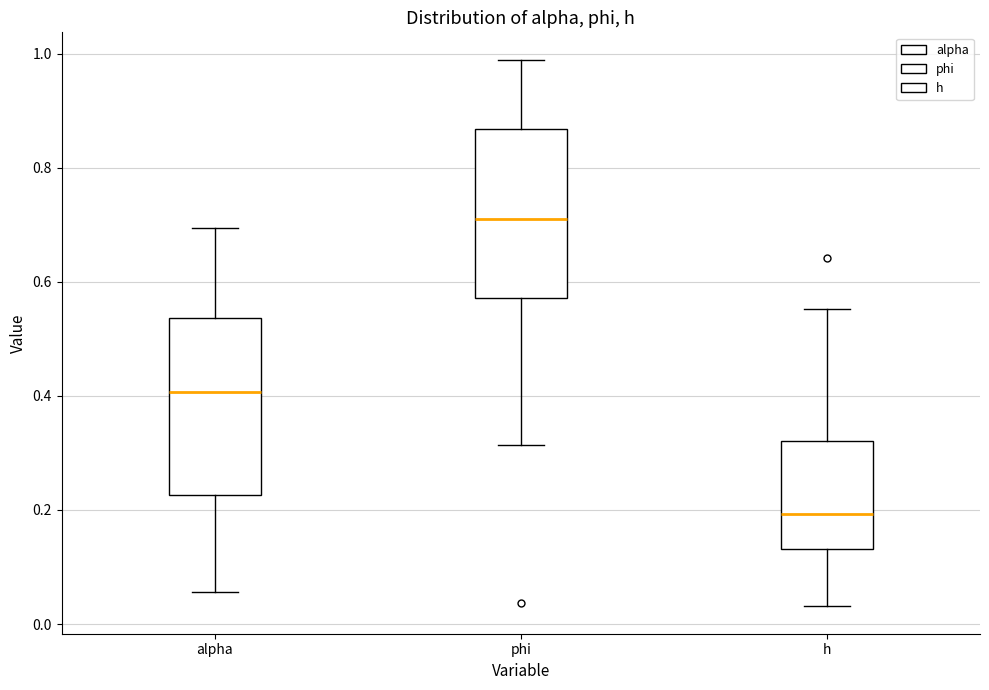

Where is the lower edge of the box for phi on the y-axis? The values are not printed on the chart, so give them approximately, as read against the axis.

0.58